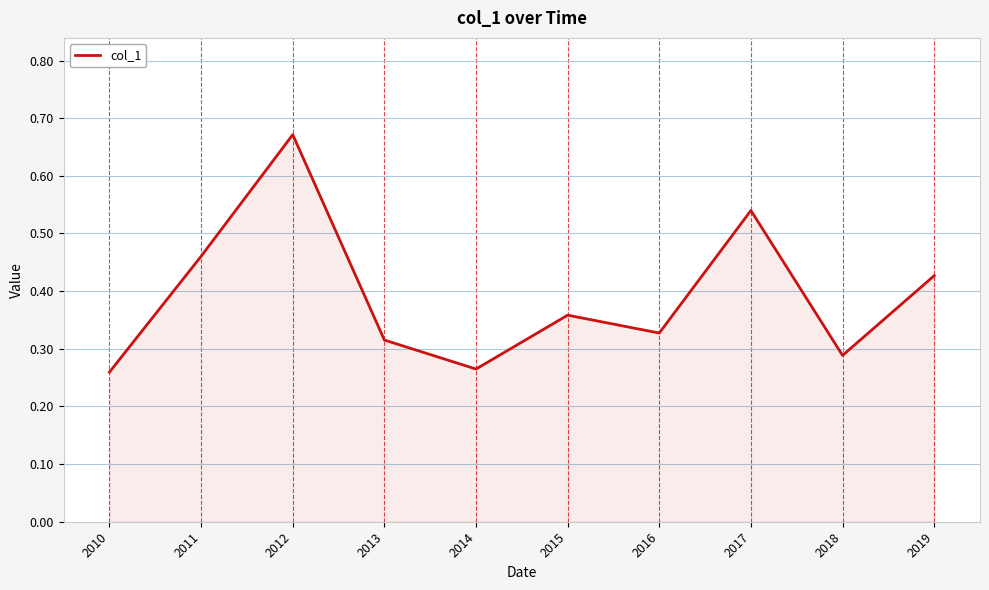

Which label corresponds to the largest value in the chart?

2012